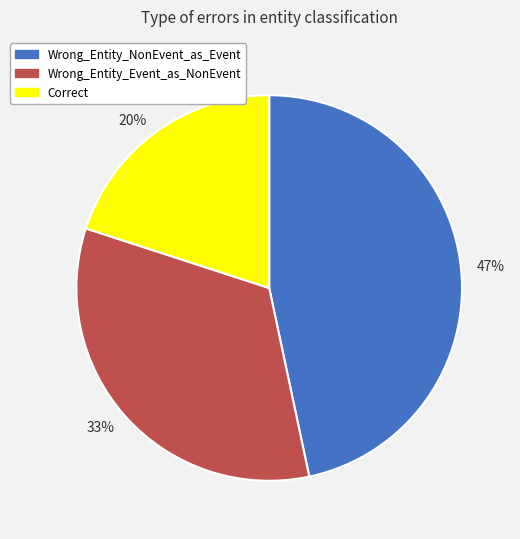

Which slice is the smallest?

20%